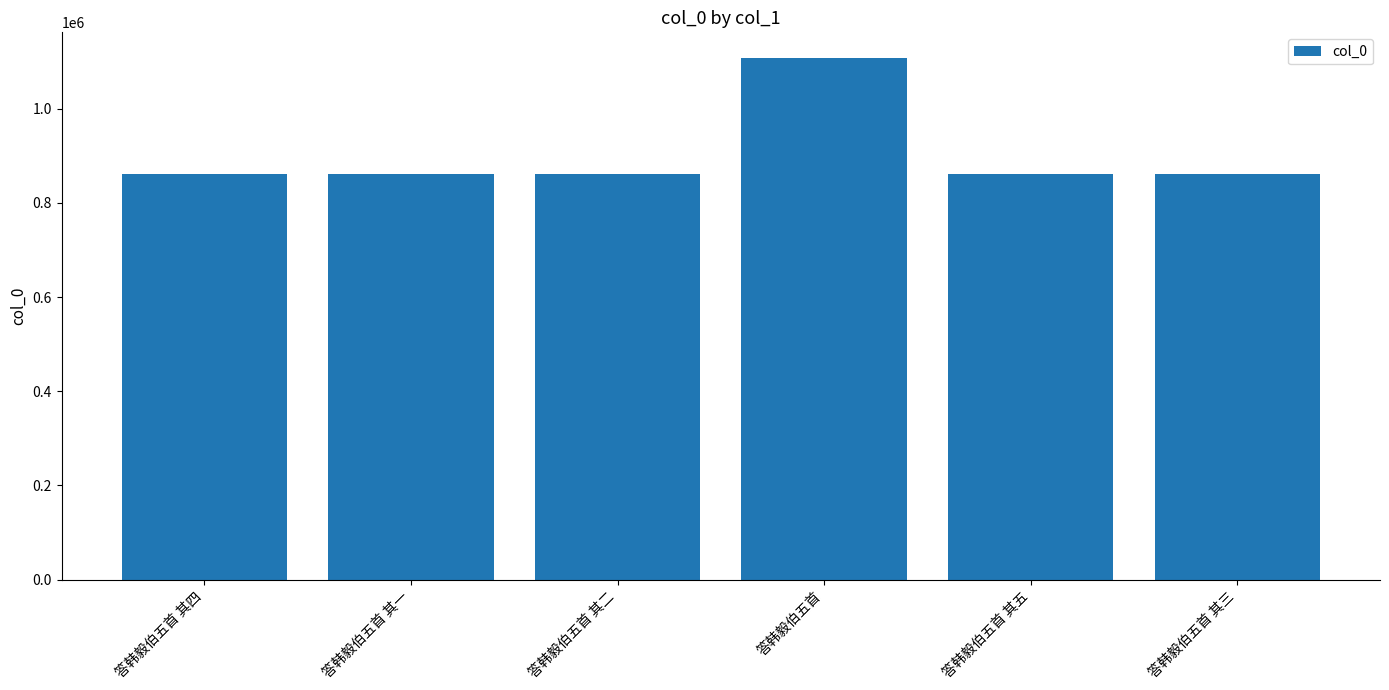

What is the change in value from 答韩毅伯五首 to 答韩毅伯五首 其五?

-244792